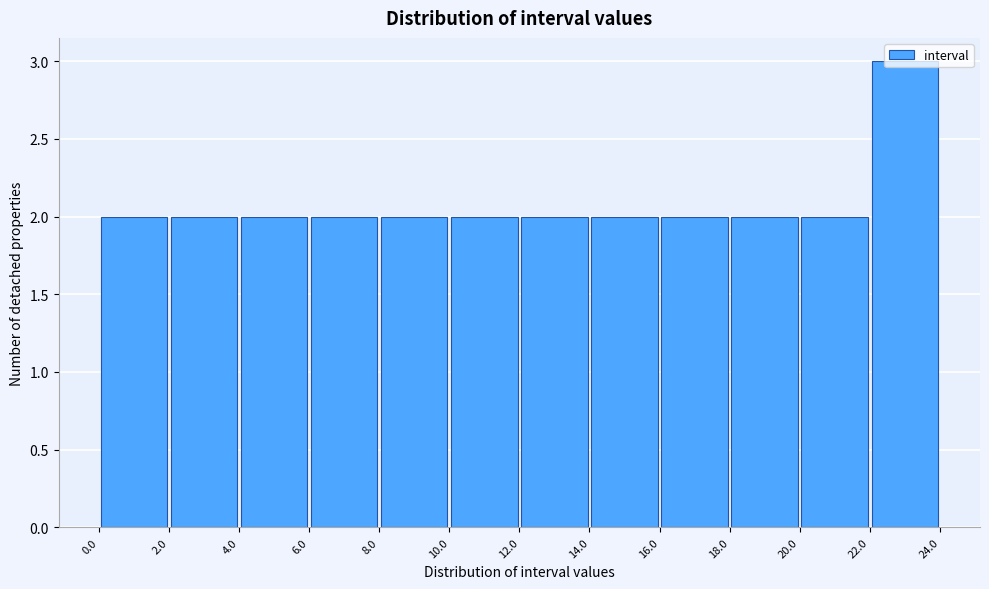

Which range on the x-axis has the tallest bar?

22.0 to 24.0